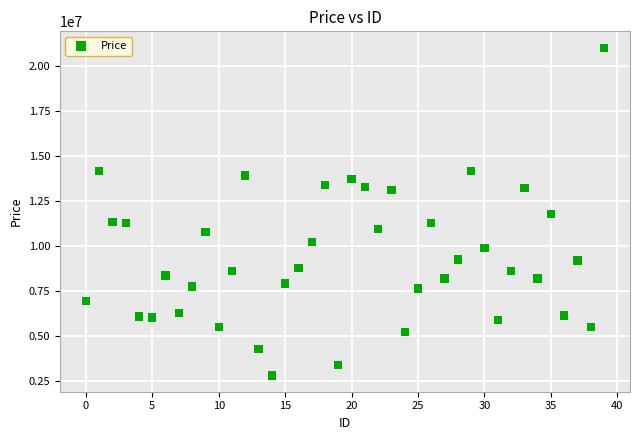

What is the range of Y values (max minus min)?

18230004.9